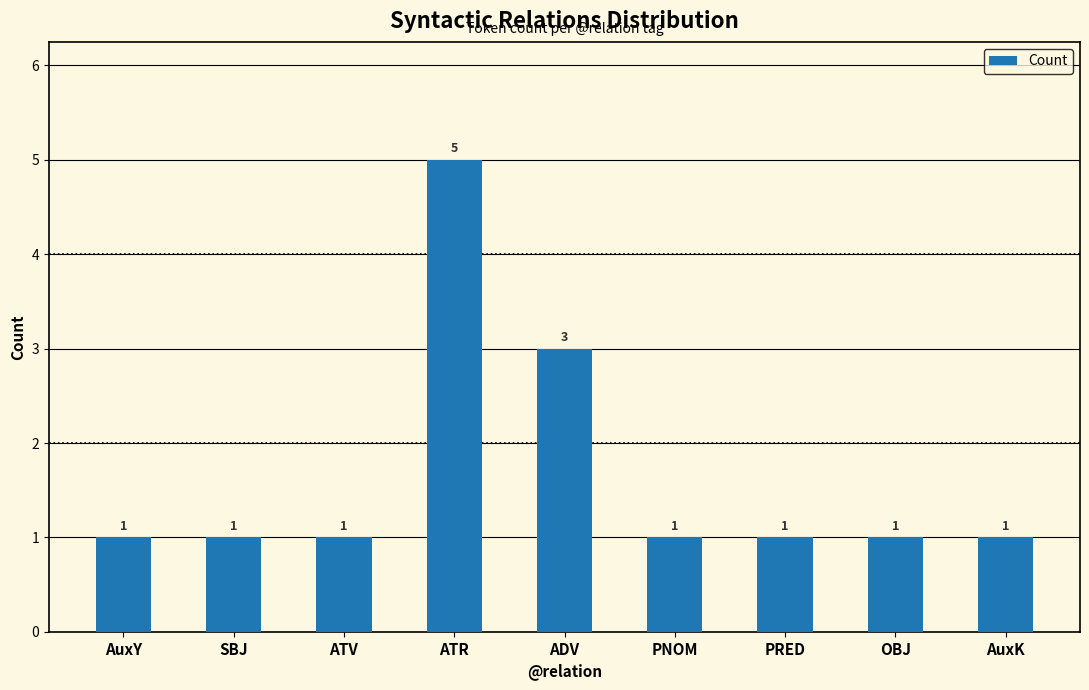

Reading left to right, extract all data points from this chart.

1	1	1	5	3	1	1	1	1